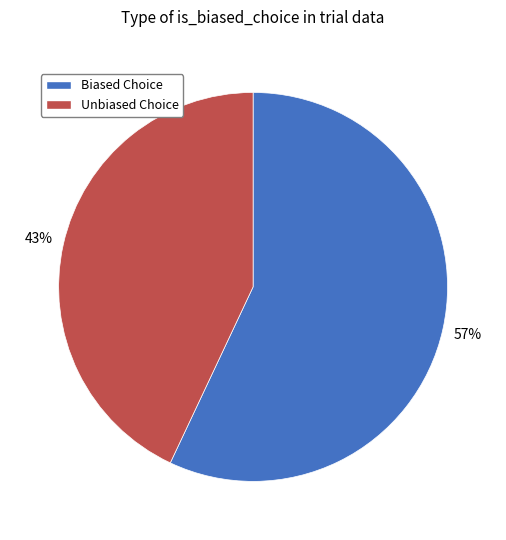

Count the number of slices in the pie.

2